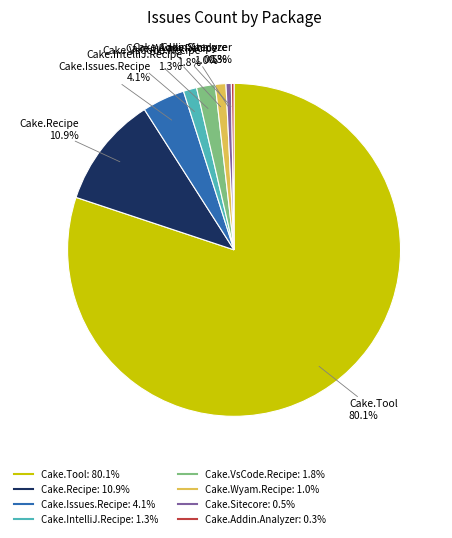

Is there a majority slice in this chart?

Yes